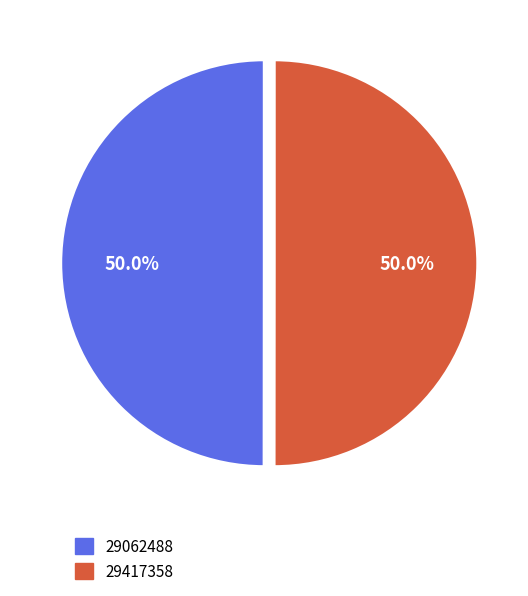

What is the ratio of the value at 29062488 to the value at 29417358?

1.0